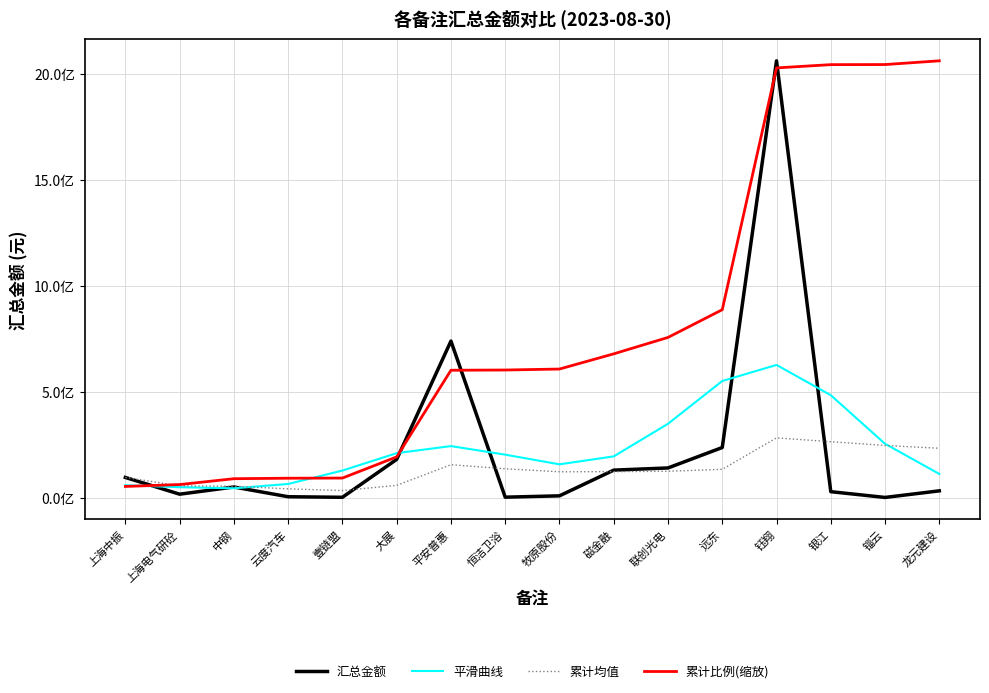

What are all the series names shown in the legend?

汇总金额, 平滑曲线, 累计均值, 累计比例(缩放)